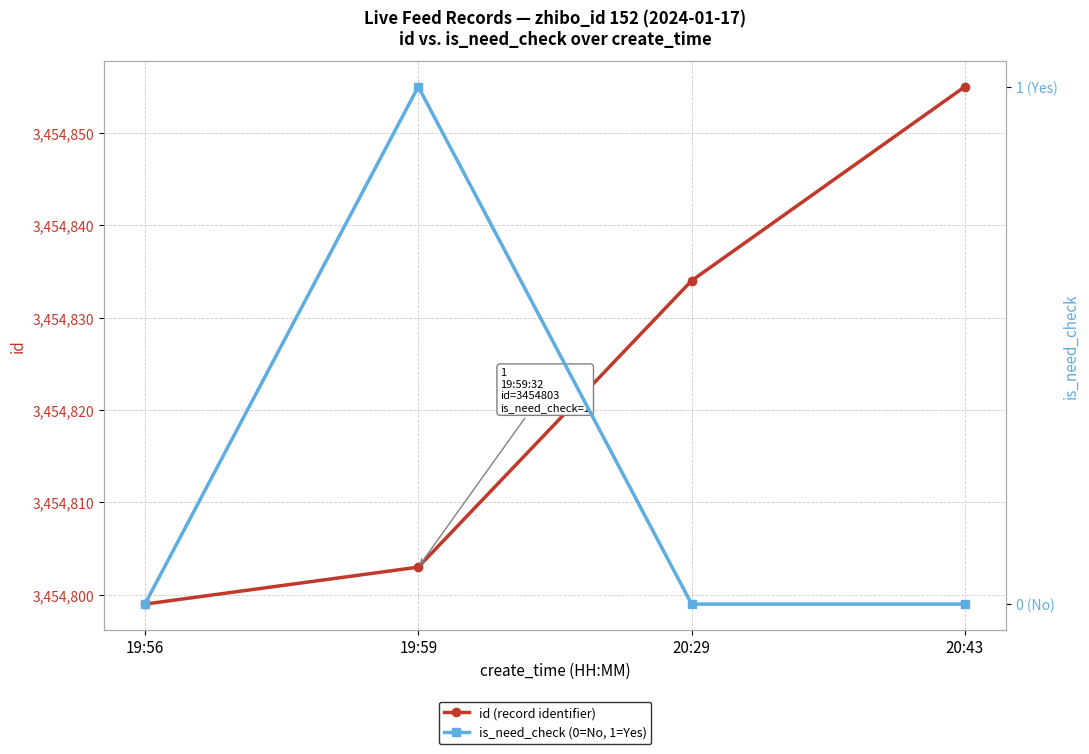

How many lines are shown in the chart?

2